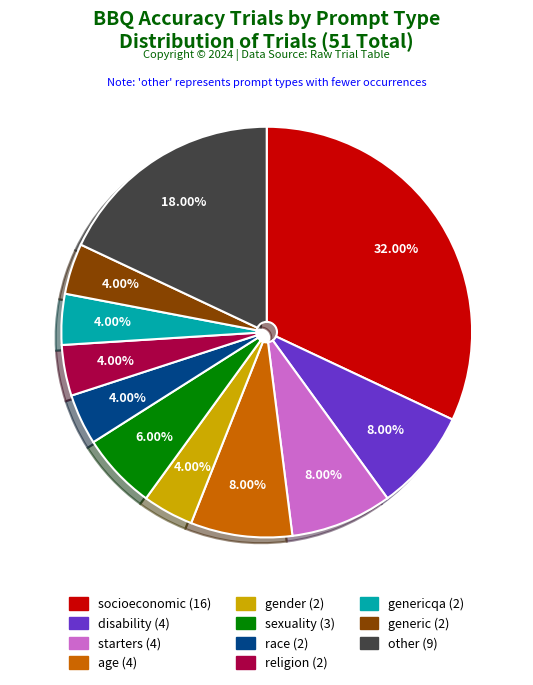

How many slices are in this pie chart?

11